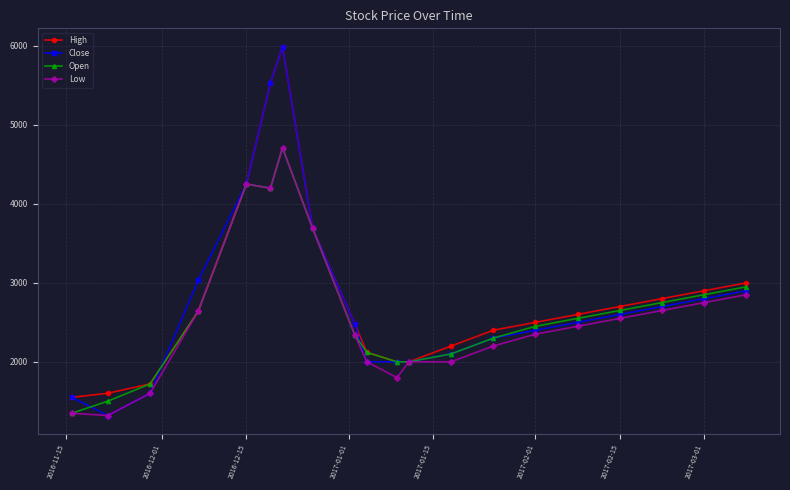

Which series has the largest range (max minus min)?

Close